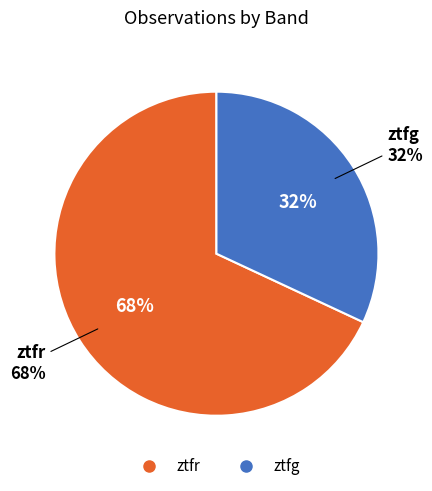

To the nearest percent, what portion does ztfg represent?

32%